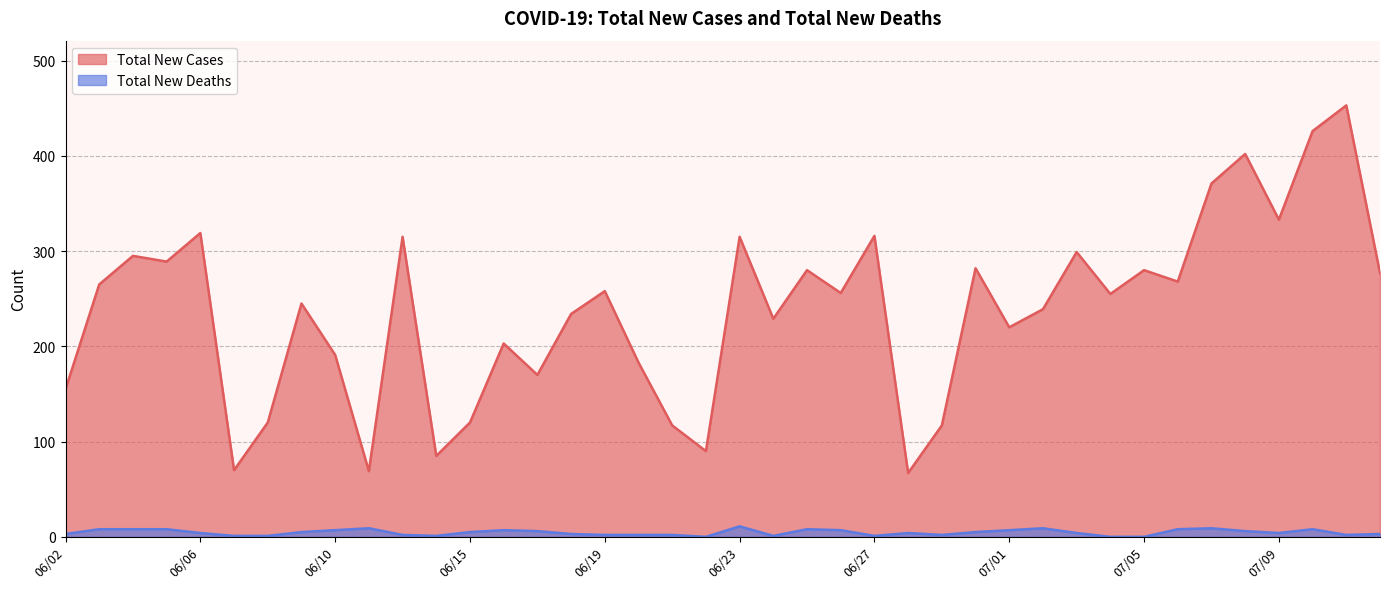

At which label does Total New Cases reach its minimum?

06/28